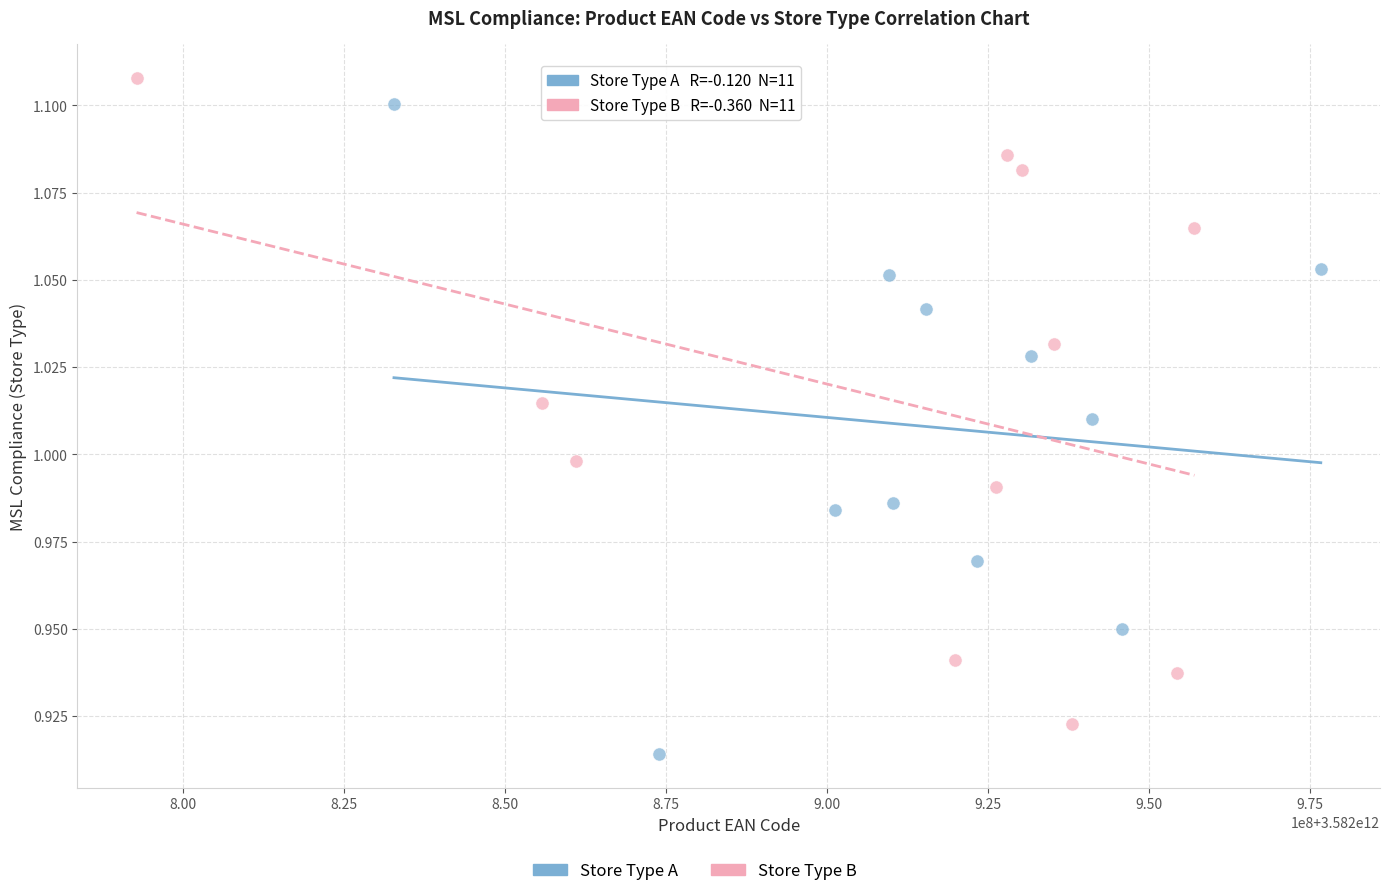

Which series contains the highest Y value?

Store Type B